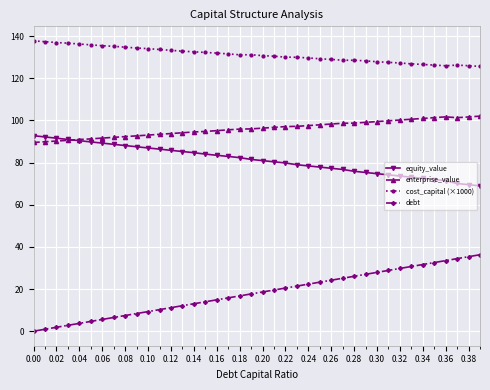

What is the value of the enterprise_value point at the 6th from the left?

91.2